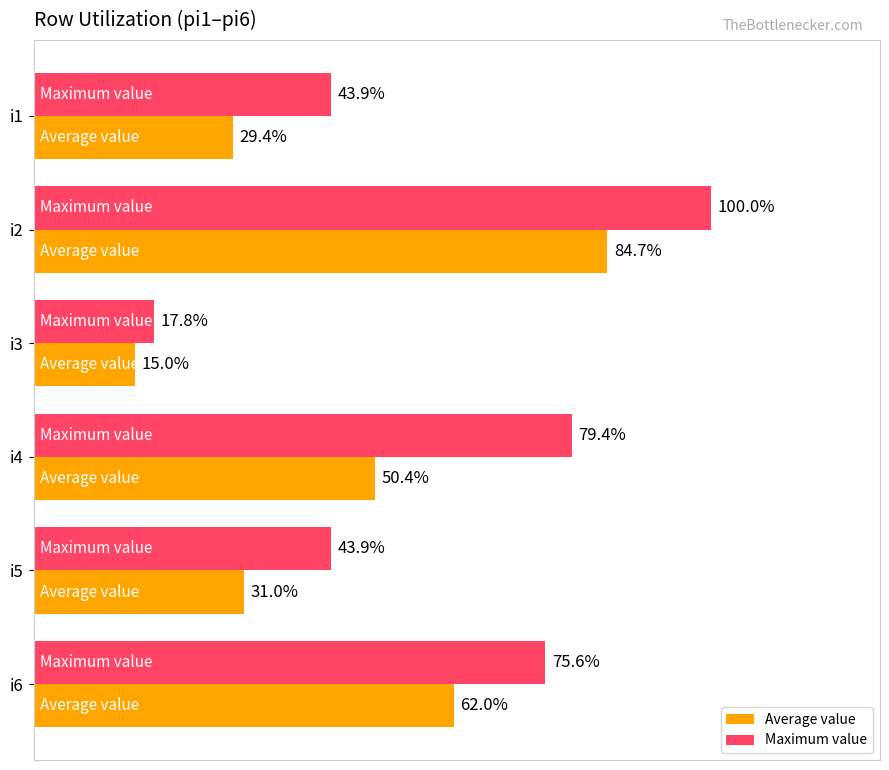

How many Average value values are between 0 and 1?

6